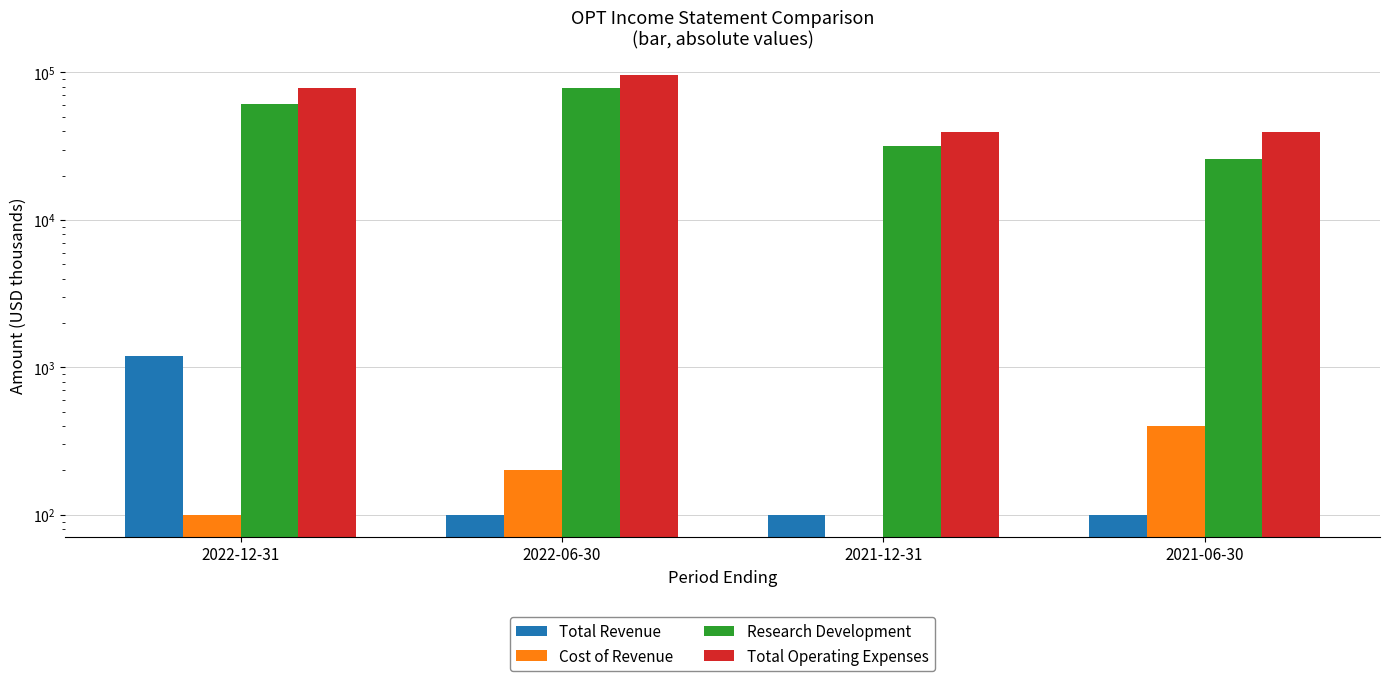

Which category has the lowest value in the Research Development series?

2021-06-30